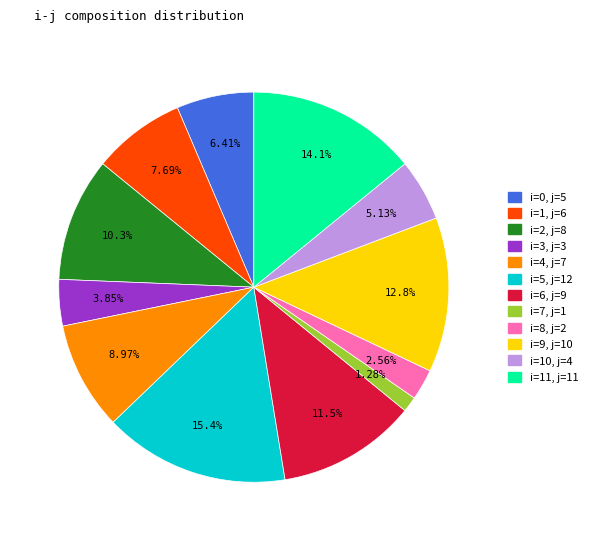

Is there any slice that represents more than half of the pie?

No